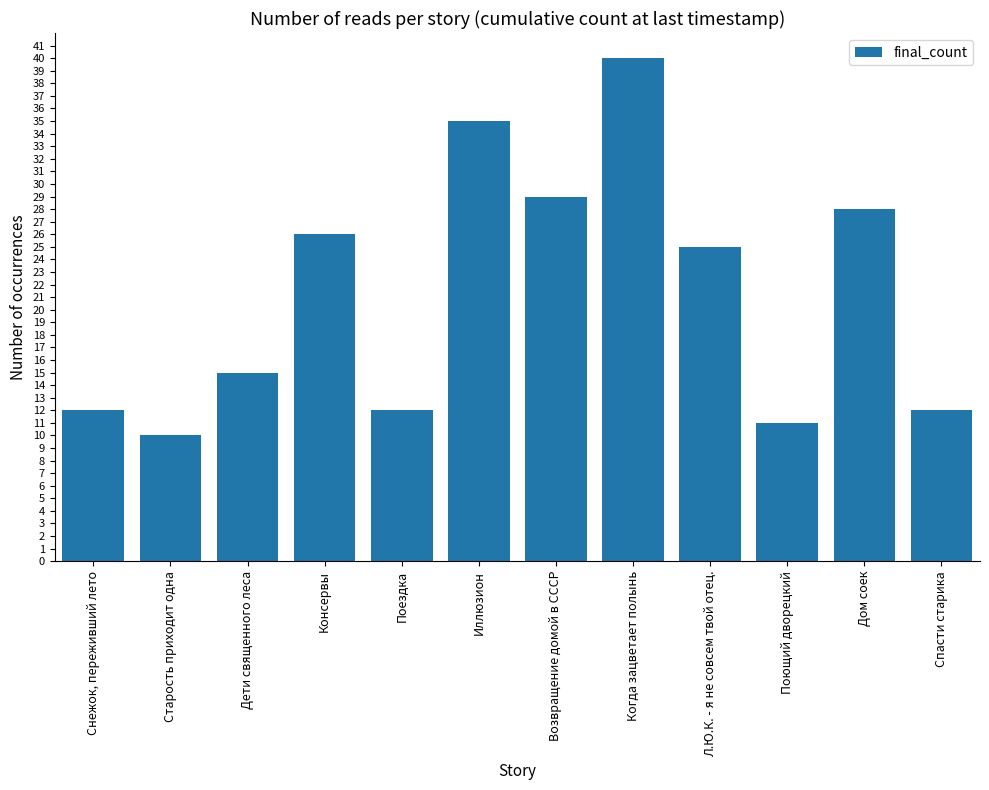

How many bars are there in total?

12